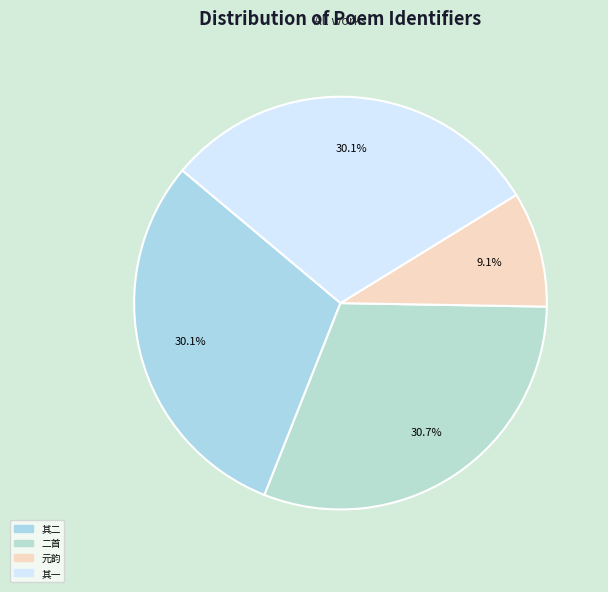

How many segments does this pie chart have?

4